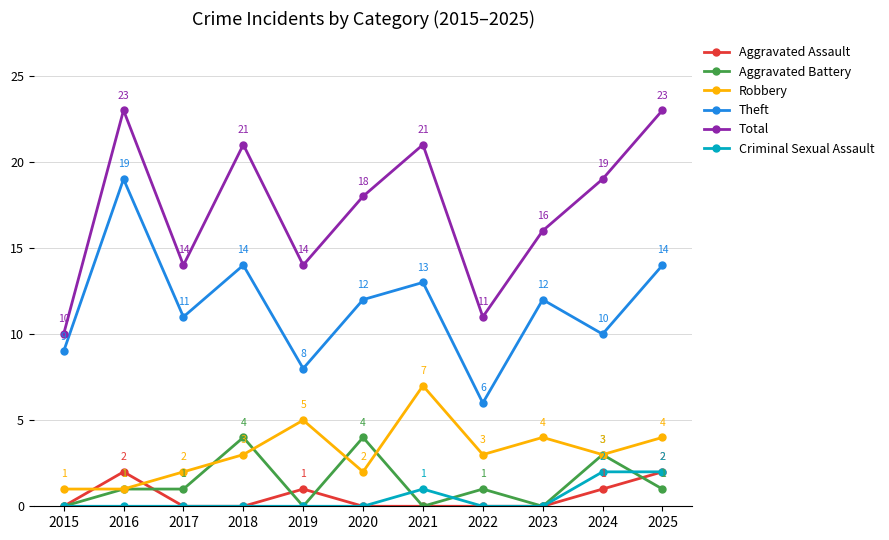

Where does the Theft series first go above 12?

2016